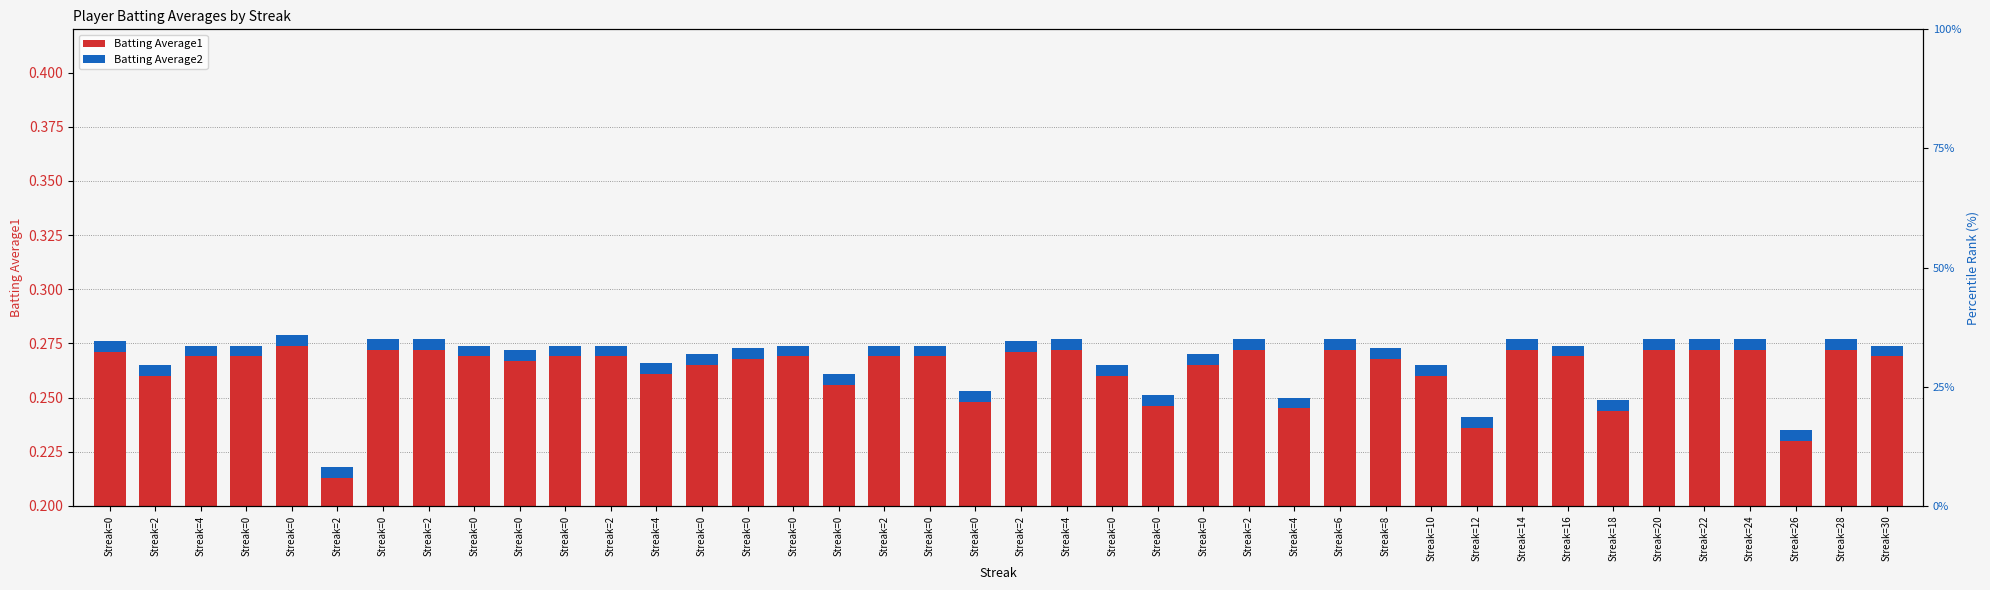

At which label does Batting Average2 reach its minimum?

Streak=0